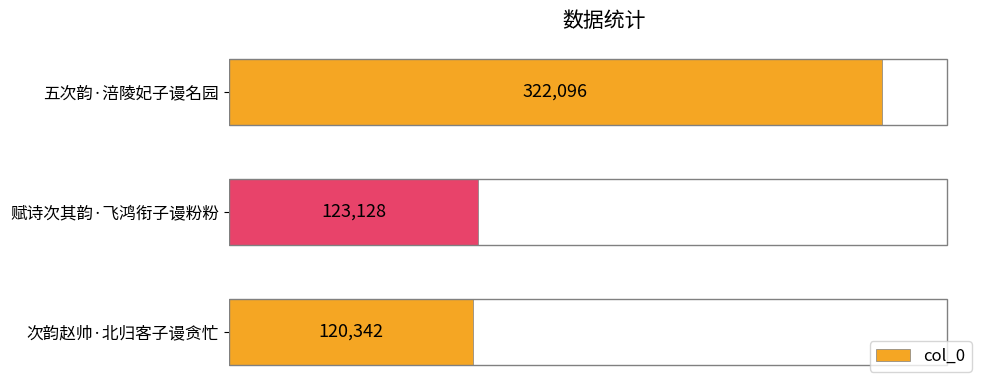

Reading top to bottom, list all the values displayed in this chart.

五次韵·涪陵妃子谩名园=322096	赋诗次其韵·飞鸿衔子谩粉粉=123128	次韵赵帅·北归客子谩贪忙=120342